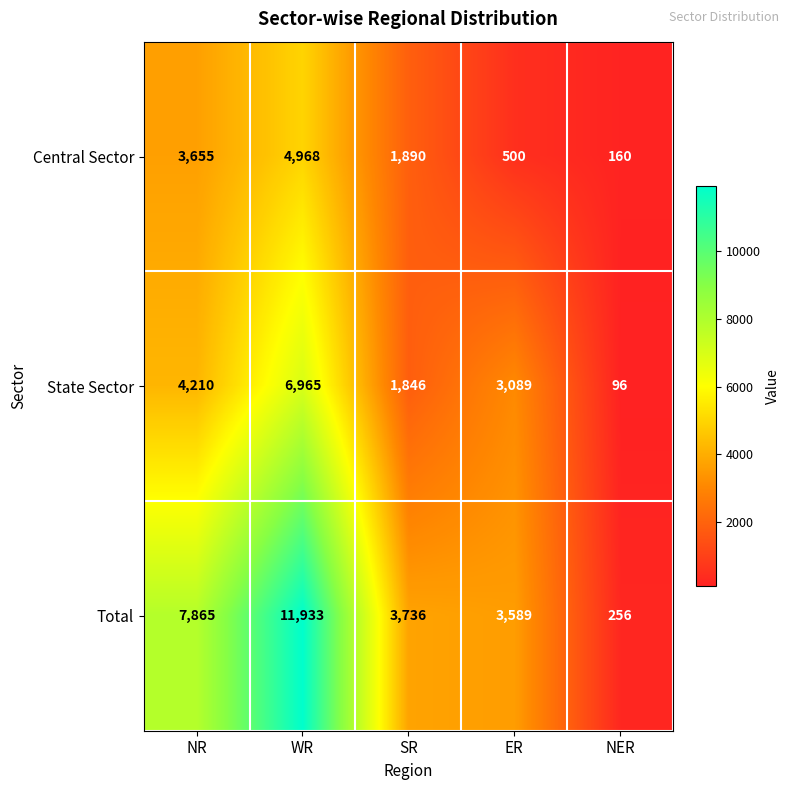

True or false: State Sector has a value of 96 at NER.

True